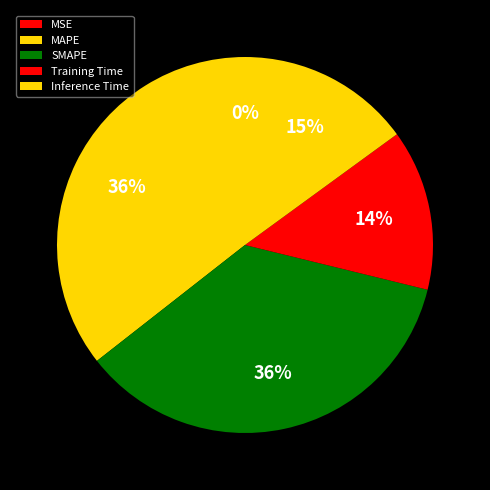

Which category has the biggest portion of the pie?

SMAPE